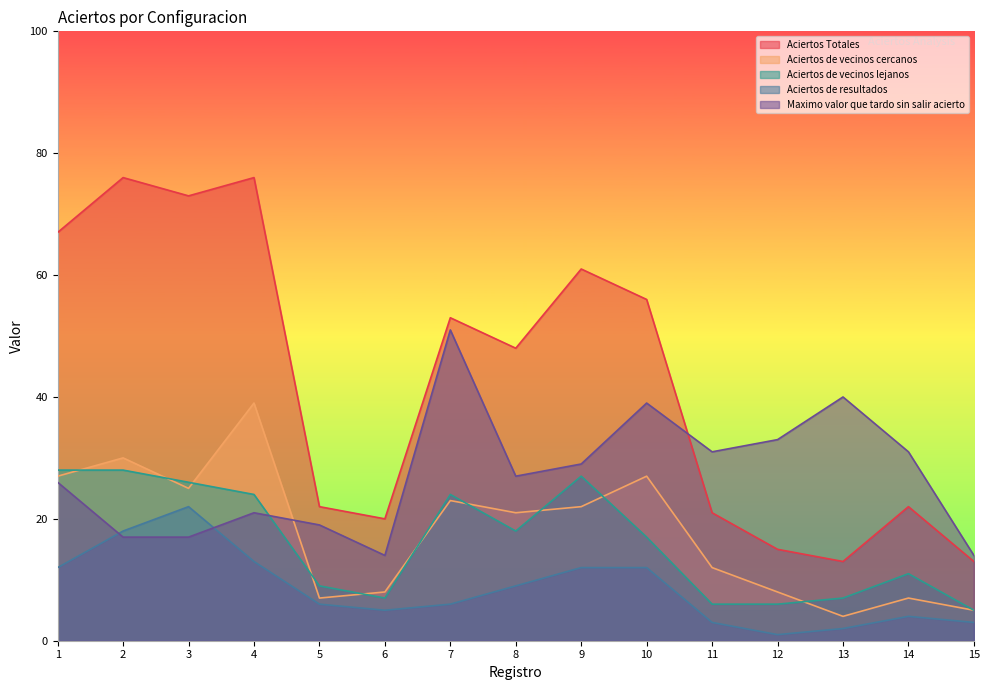

Which category has the lowest value in the Maximo valor que tardo sin salir acierto series?

6